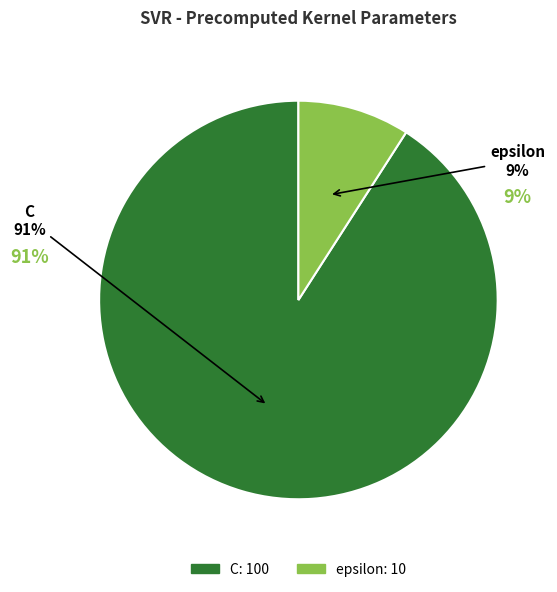

What is the smallest slice in the pie chart?

epsilon